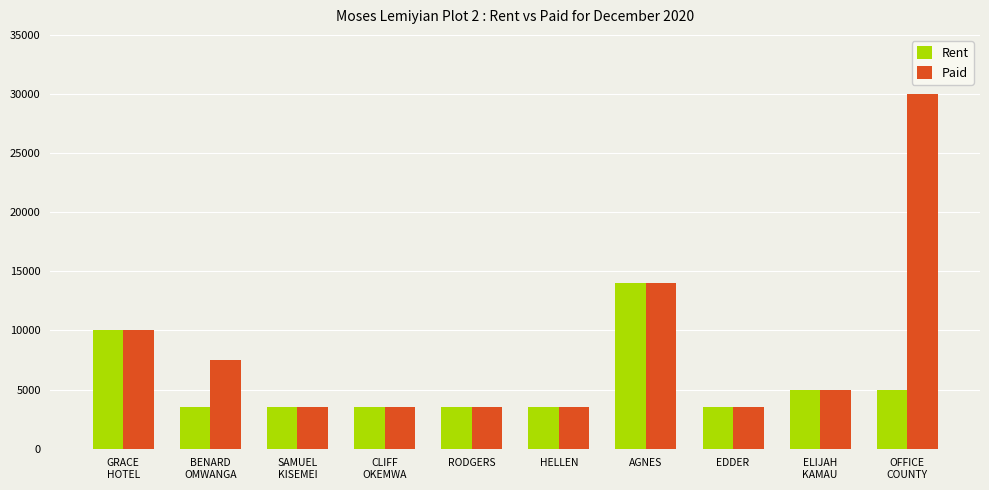

What are all the series names shown in the legend?

Rent, Paid